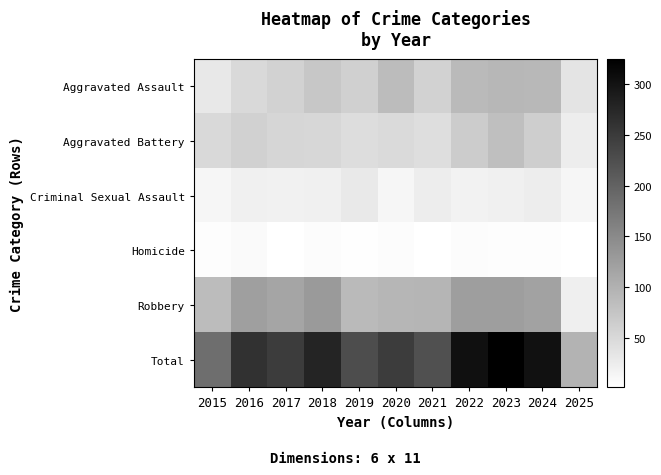

Reading right to left, transcribe all the data shown in this chart.

Aggravated Assault: 2025=36	2024=91	2023=93	2022=89	2021=58	2020=87	2019=61	2018=72	2017=59	2016=50	2015=31
Aggravated Battery: 2025=24	2024=64	2023=83	2022=66	2021=43	2020=48	2019=45	2018=52	2017=54	2016=60	2015=50
Criminal Sexual Assault: 2025=13	2024=24	2023=20	2022=18	2021=25	2020=13	2019=29	2018=20	2017=19	2016=20	2015=13
Homicide: 2025=1	2024=4	2023=4	2022=6	2021=2	2020=6	2019=3	2018=5	2017=2	2016=8	2015=4
Robbery: 2025=22	2024=119	2023=125	2022=125	2021=95	2020=94	2019=89	2018=130	2017=115	2016=123	2015=87
Total: 2025=96	2024=302	2023=325	2022=304	2021=223	2020=248	2019=227	2018=279	2017=249	2016=261	2015=185